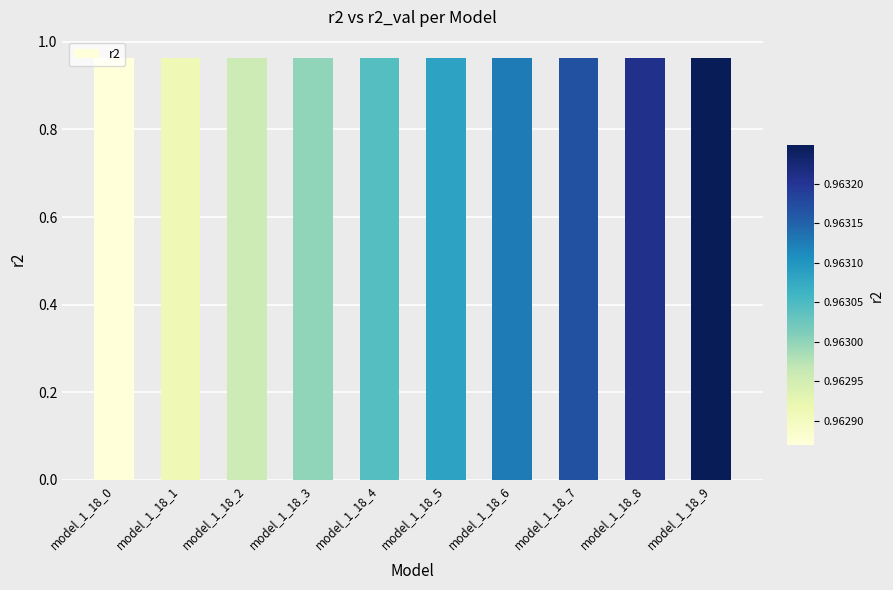

True or false: the data shows 0.4 at model_1_18_7.

False